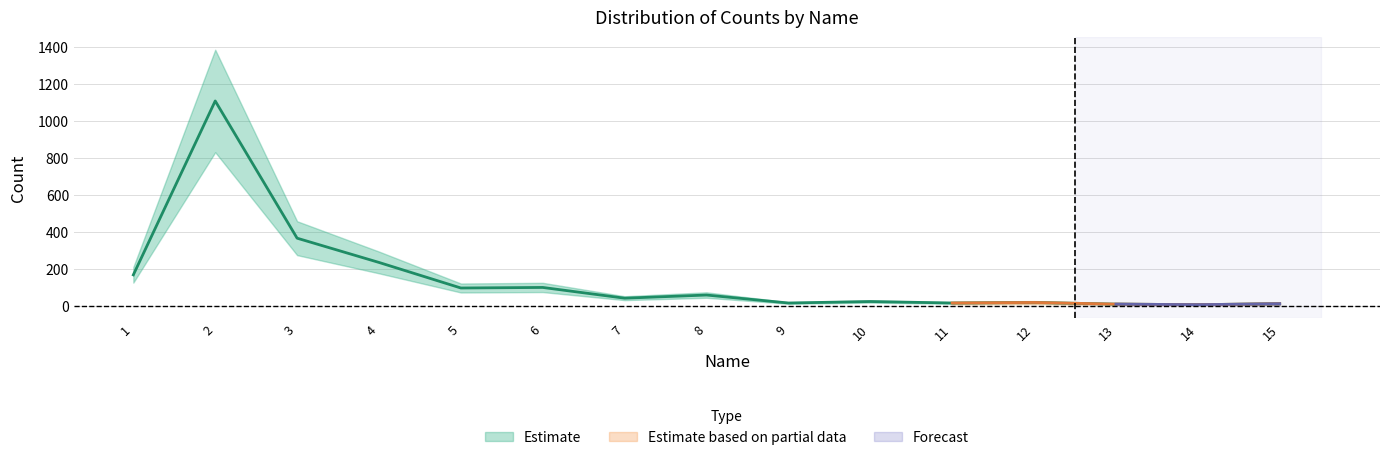

Reading left to right, transcribe all the data shown in this chart.

168	1107	366	235	97	100	42	59	16	24	16	19	10	7	12